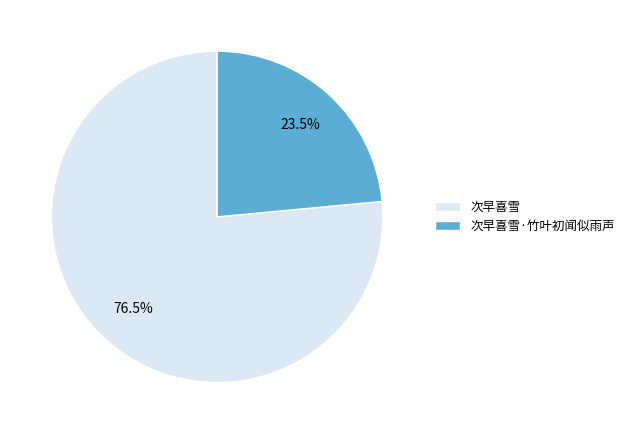

Count the number of slices in the pie.

2